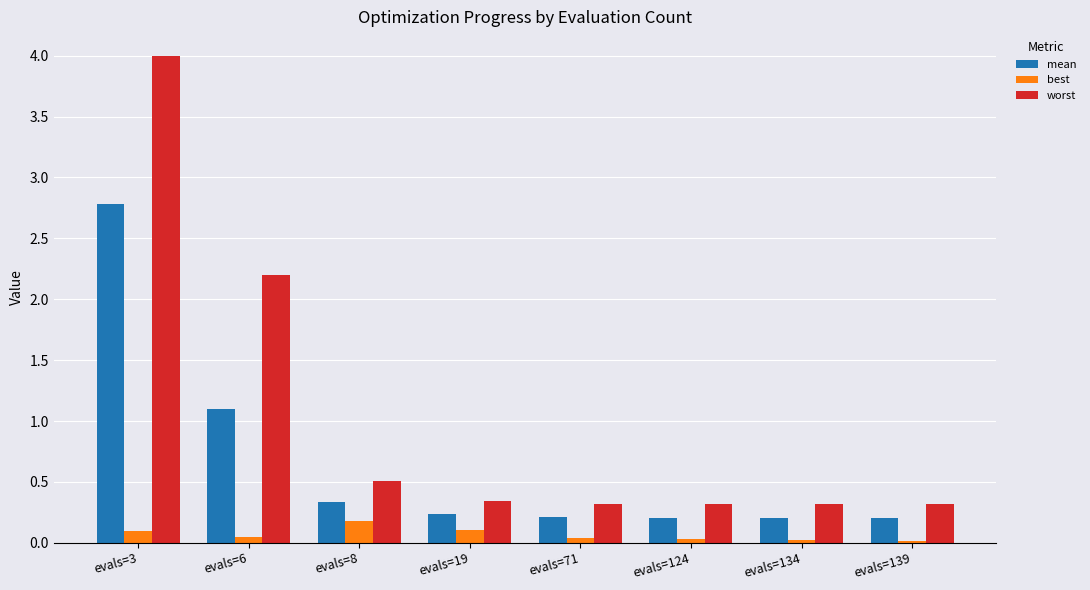

What is the value of the worst bar at the 1st from the left?

4.0